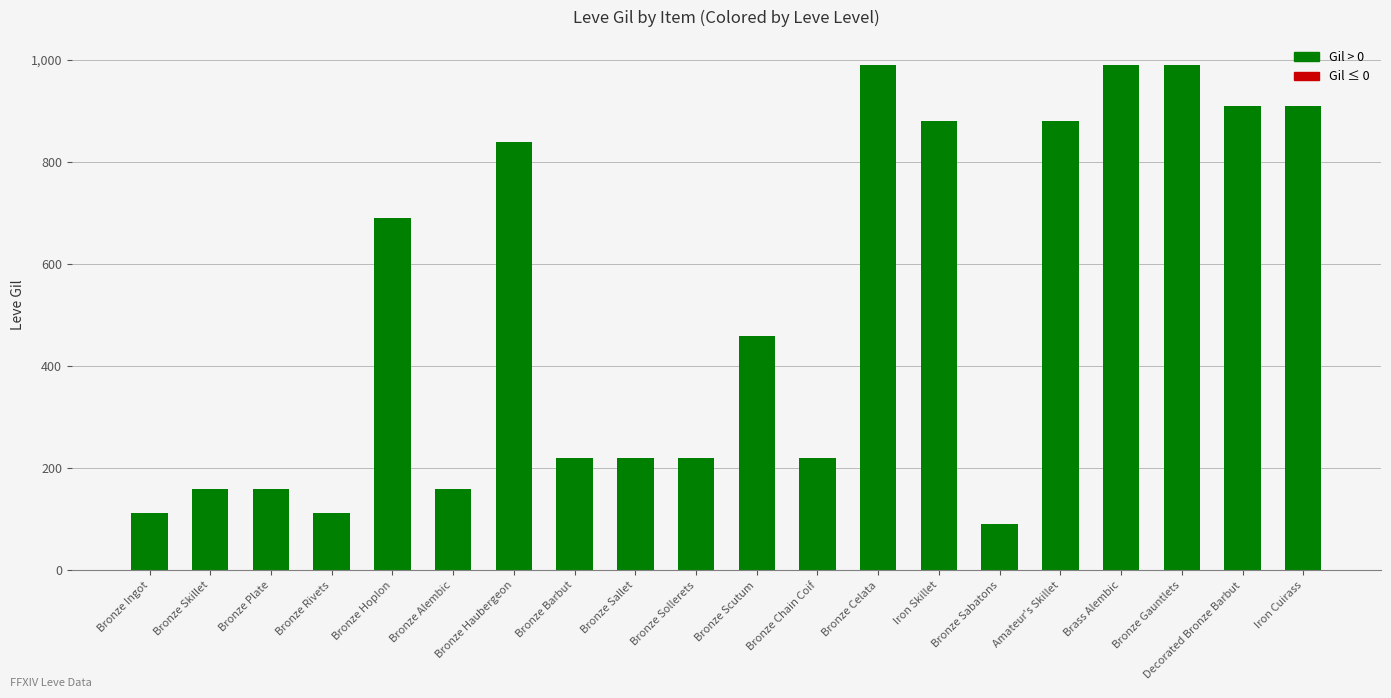

What is the greatest value displayed?

990